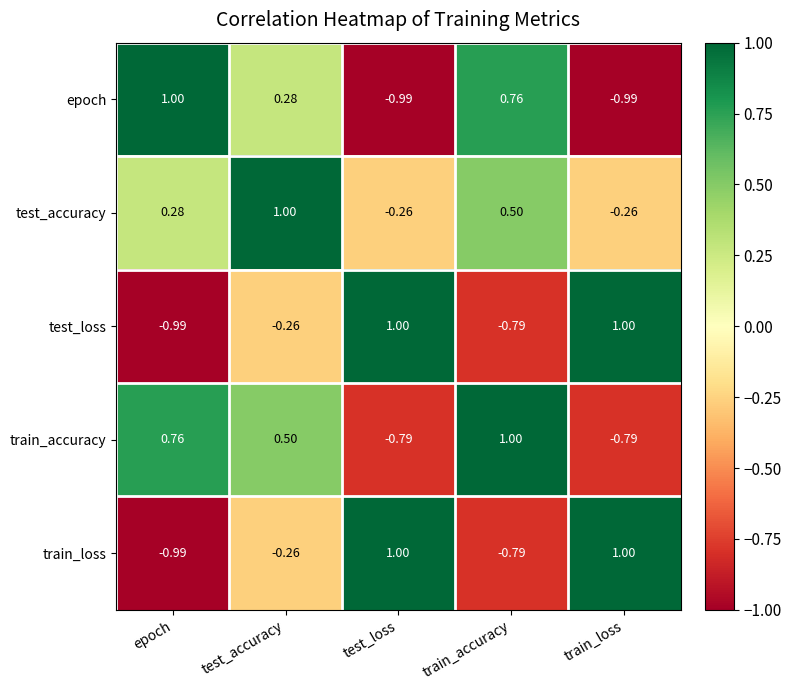

At which label is train_loss closest to 0?

test_accuracy